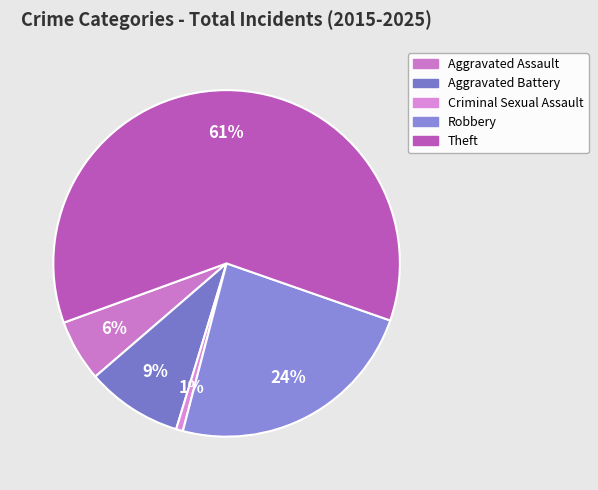

Is there any slice that represents more than half of the pie?

Yes